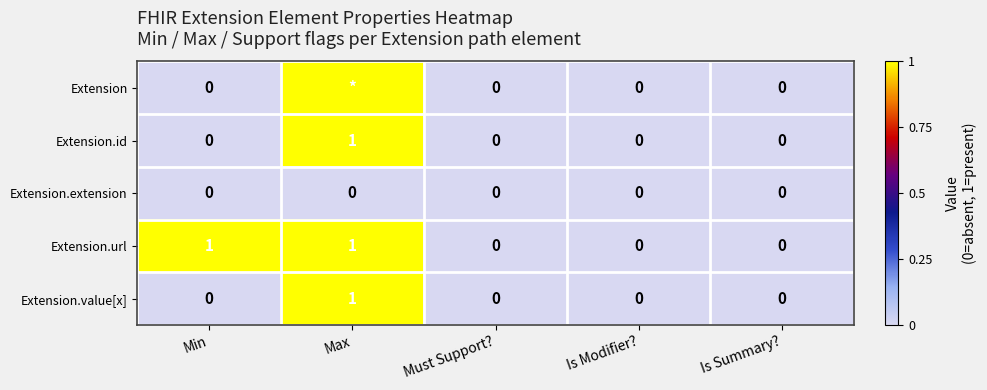

Is it true that Extension.url equals 1 at Max?

True